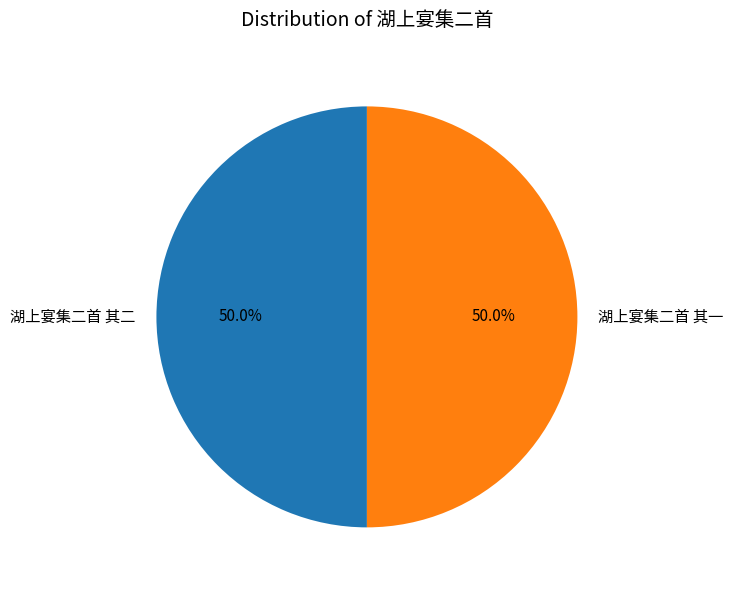

What portion of the pie excludes 湖上宴集二首 其一?

50.0%